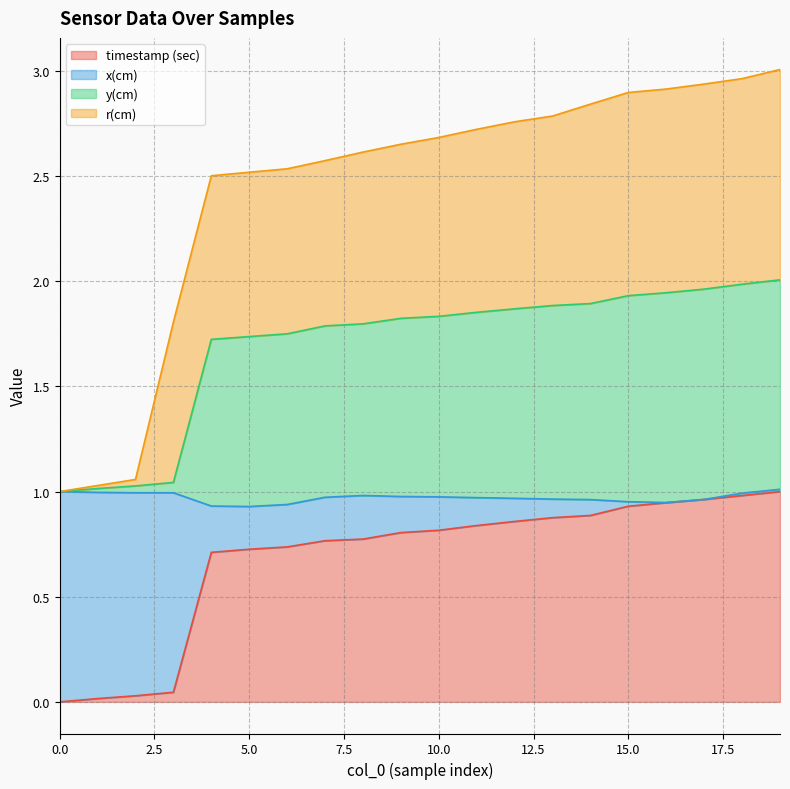

Is the value of x(cm) at 12 greater than the value of timestamp (sec) at 1?

Yes